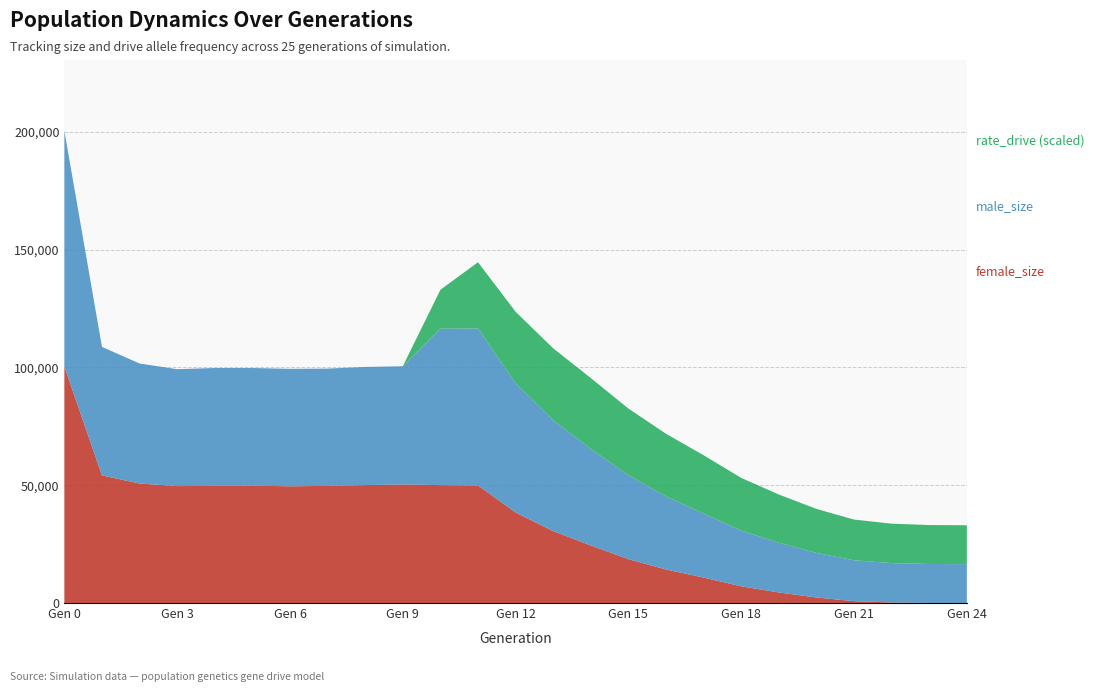

Reading left to right, what are all the values shown in this chart?

female_size: 0=100349.0	1=54162.0	2=50718.0	3=49616.0	4=49743.0	5=49809.0	6=49534.0	7=49717.0	8=50044.0	9=50307.0	10=50029.0	11=49891.0	12=38409.0	13=30515.0	14=24428.0	15=18618.0	16=14229.0	17=10807.0	18=7100.0	19=4485.0	20=2358.0	21=790.0	22=229.0	23=31.0	24=0.0
male_size: 0=100007.0	1=54518.0	2=50903.0	3=49613.0	4=49982.0	5=49908.0	6=49835.0	7=49758.0	8=50128.0	9=50149.0	10=66375.0	11=66625.0	12=54840.0	13=47011.0	14=40959.0	15=35578.0	16=31013.0	17=27152.0	18=23644.0	19=21116.0	20=18892.0	21=17346.0	22=16722.0	23=16528.0	24=16500.0
rate_drive: 0=0.0	1=0.0	2=0.0	3=0.0	4=0.0	5=0.0	6=0.0	7=0.0	8=0.0	9=0.0	10=0.1	11=0.2	12=0.3	13=0.4	14=0.5	15=0.5	16=0.6	17=0.7	18=0.7	19=0.8	20=0.9	21=1.0	22=1.0	23=1.0	24=1.0